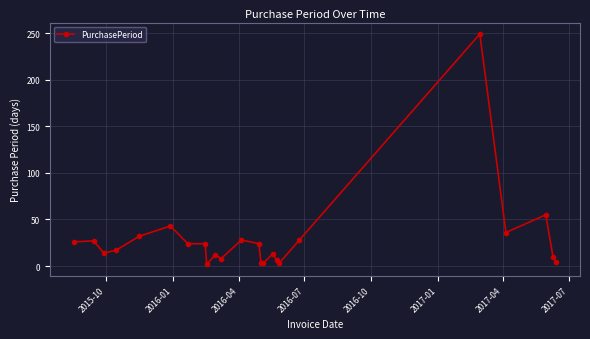

What is the difference between the maximum and minimum values?

247